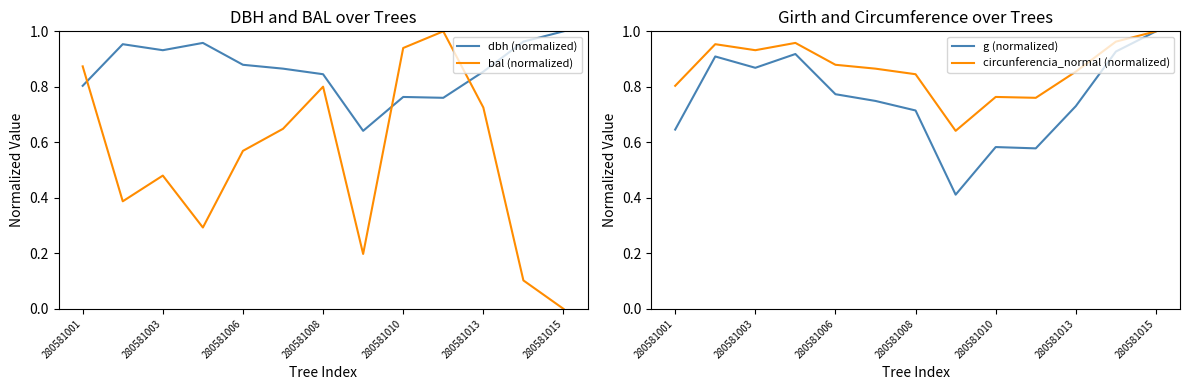

What are all the series names shown in the legend?

dbh (normalized), bal (normalized), g (normalized), circunferencia_normal (normalized)